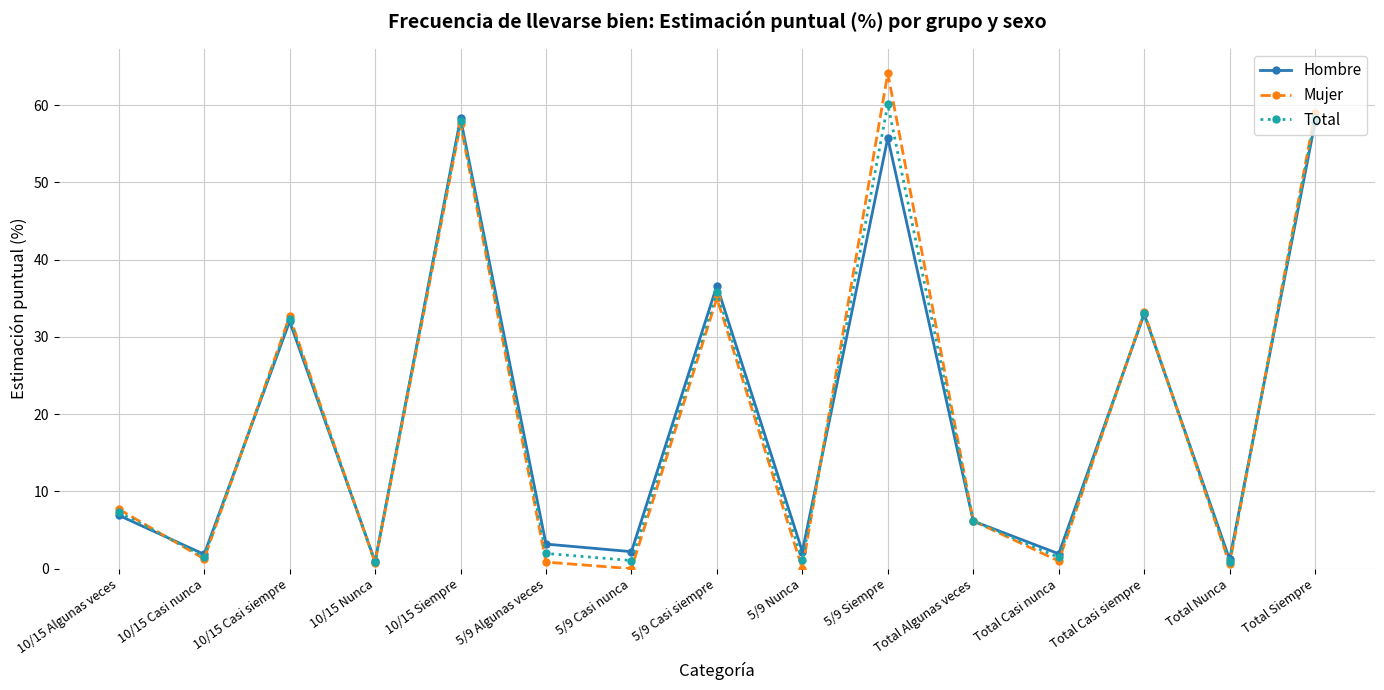

At which category is the sum across all series the highest?

5/9 Siempre